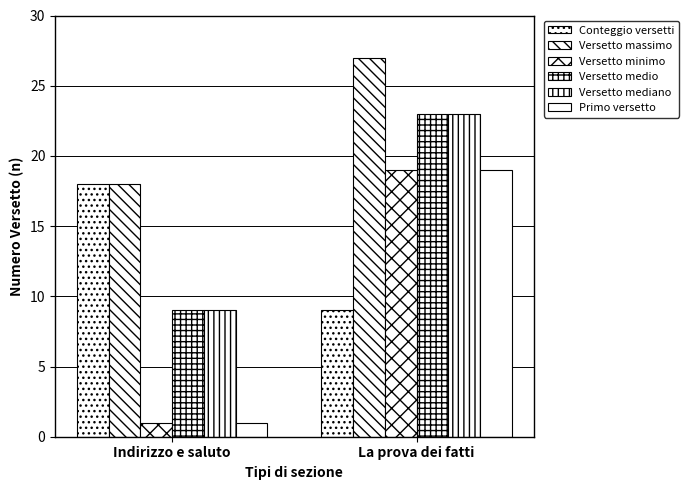

The value of Versetto minimo at La prova dei fatti is 4. True or false?

False